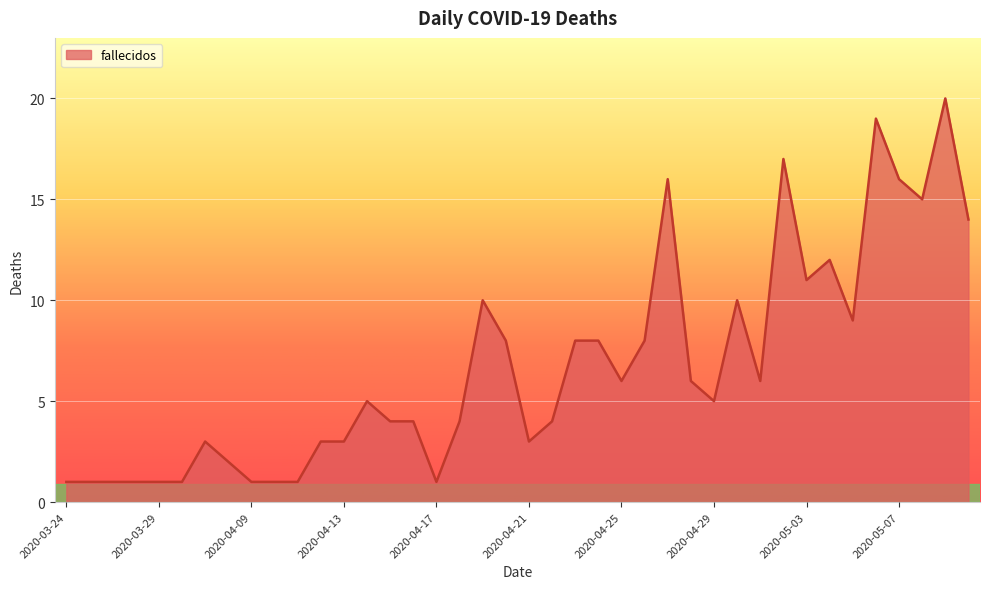

What is the sum of all values?

269